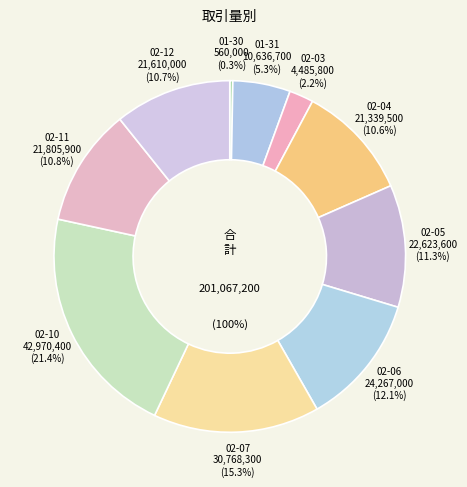

Between 2020-02-06 and 2020-01-31, which is larger?

2020-02-06